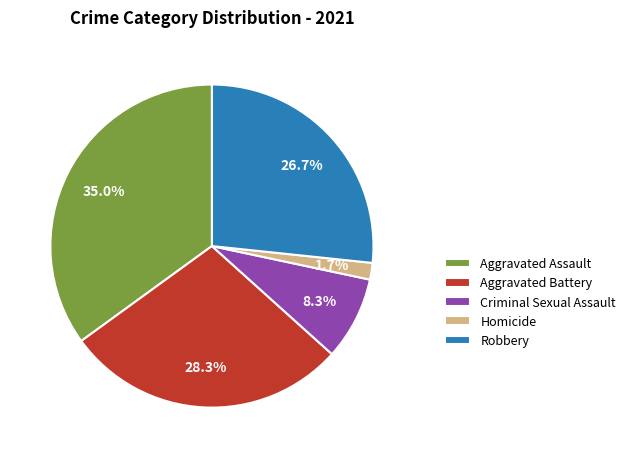

To the nearest percent, what is the difference between the largest and smallest slice percentages?

33%